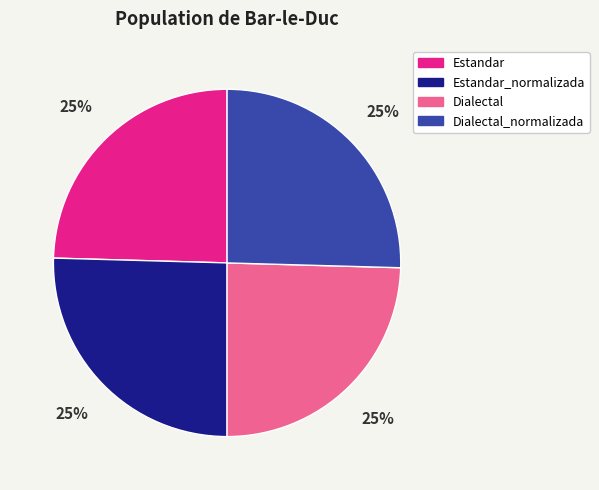

Approximately how many times larger is the value at Dialectal_normalizada compared to Estandar?

1.0